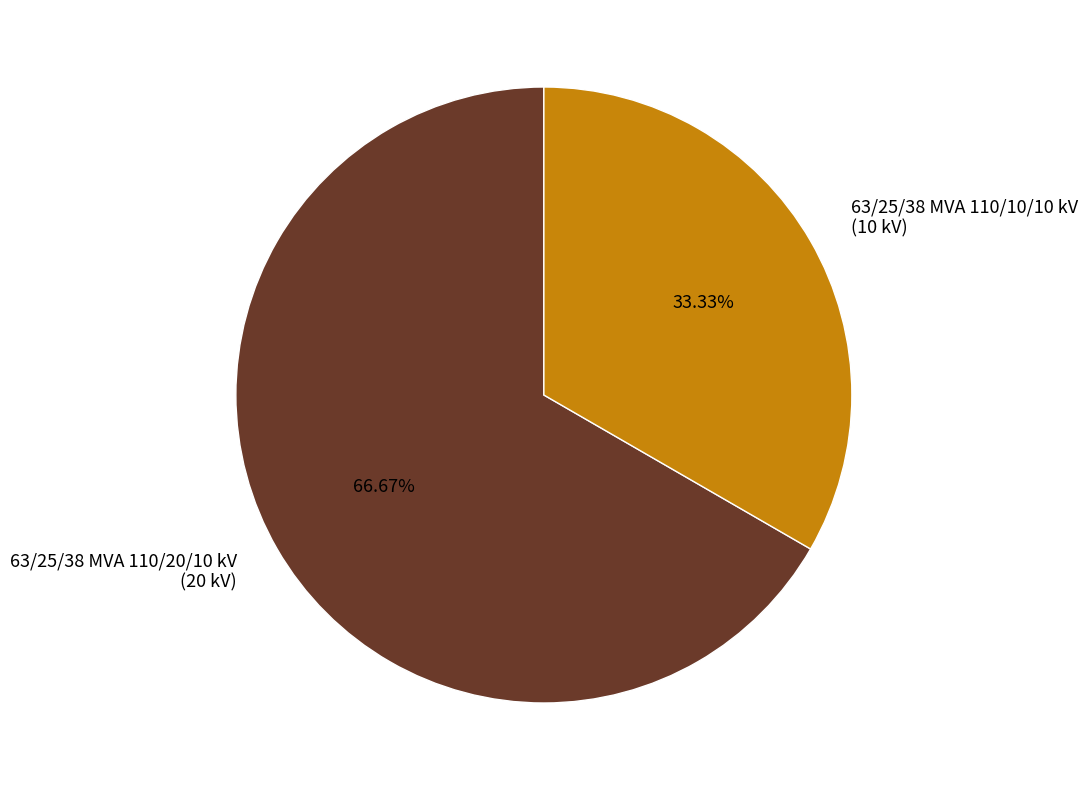

What percentage do 63/25/38 MVA 110/20/10 kV and 63/25/38 MVA 110/10/10 kV together represent?

100.0%